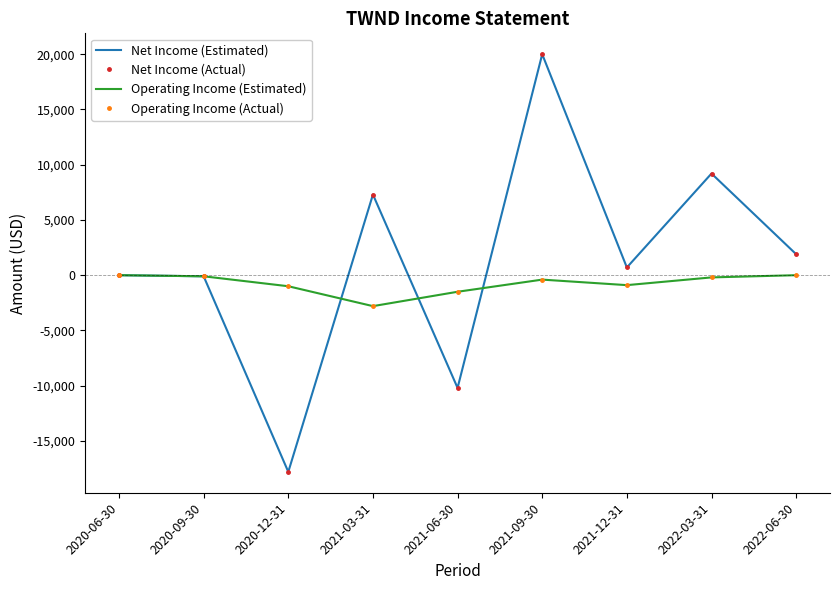

How many lines are shown in the chart?

4